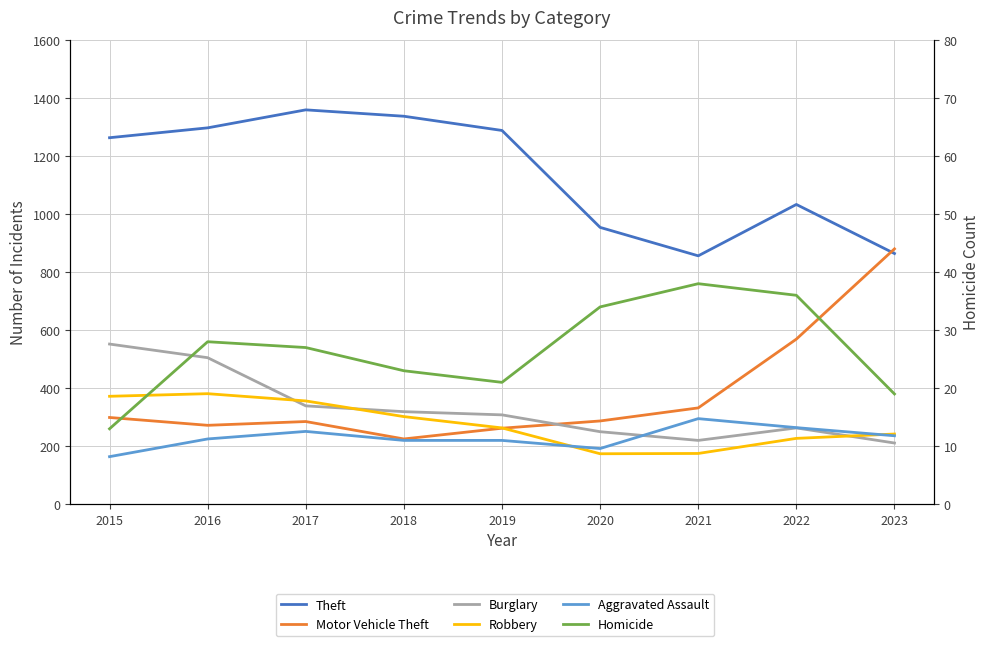

At which label is Motor Vehicle Theft closest to 552?

2022